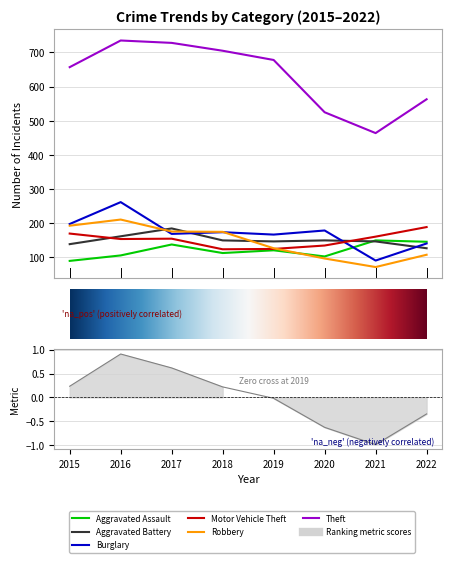

Reading left to right, transcribe all the data shown in this chart.

Aggravated Assault: 90	106	138	113	121	103	150	146
Aggravated Battery: 139	162	185	150	147	150	147	127
Burglary: 198	262	169	174	167	179	91	141
Motor Vehicle Theft: 170	154	155	124	125	135	161	189
Robbery: 193	211	176	175	127	97	72	108
Theft: 657	735	728	705	678	525	464	563